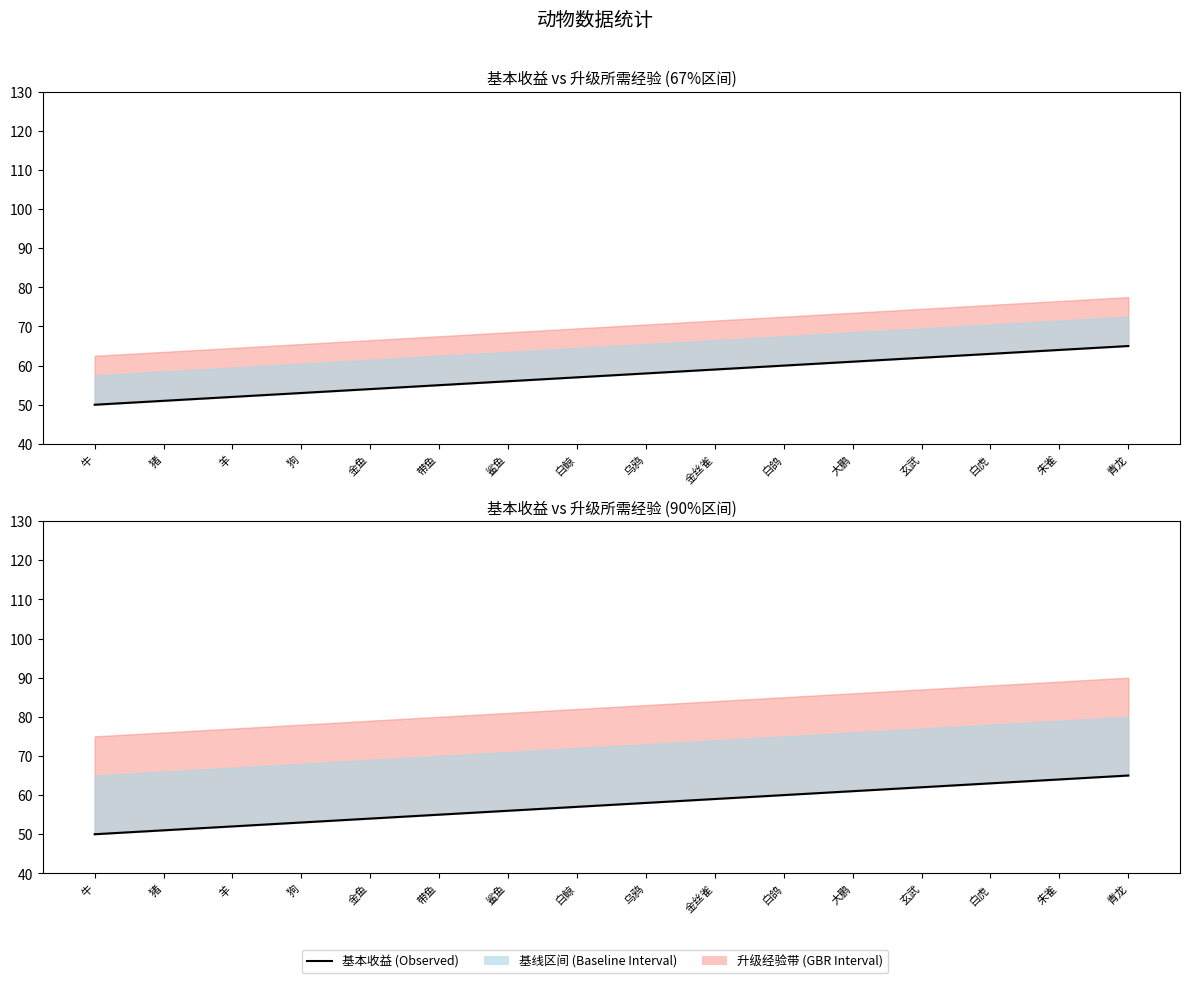

What is the label of the 16th point from the left?

青龙